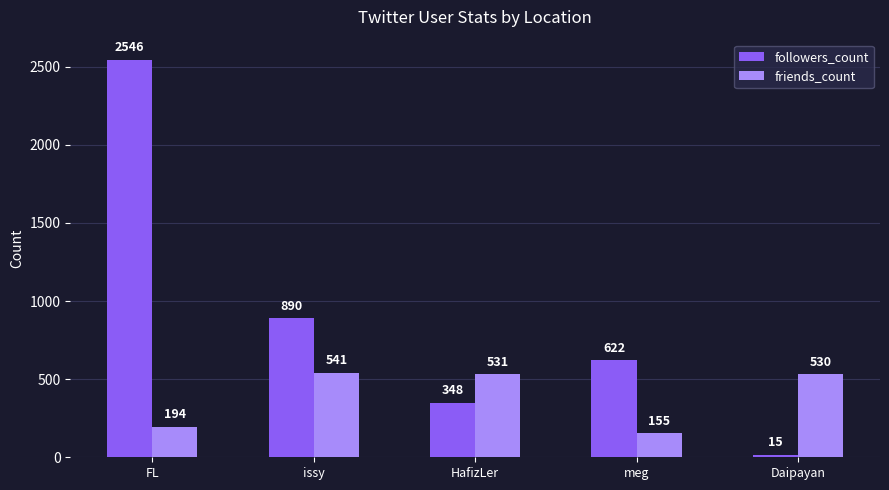

At which category does the chart reach its minimum across all series?

Daipayan